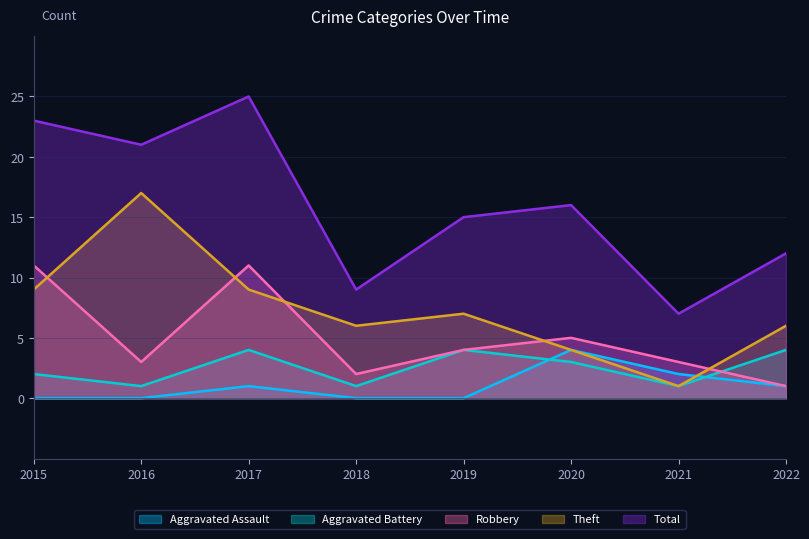

What is the spread (max minus min) of values at 2017?

24